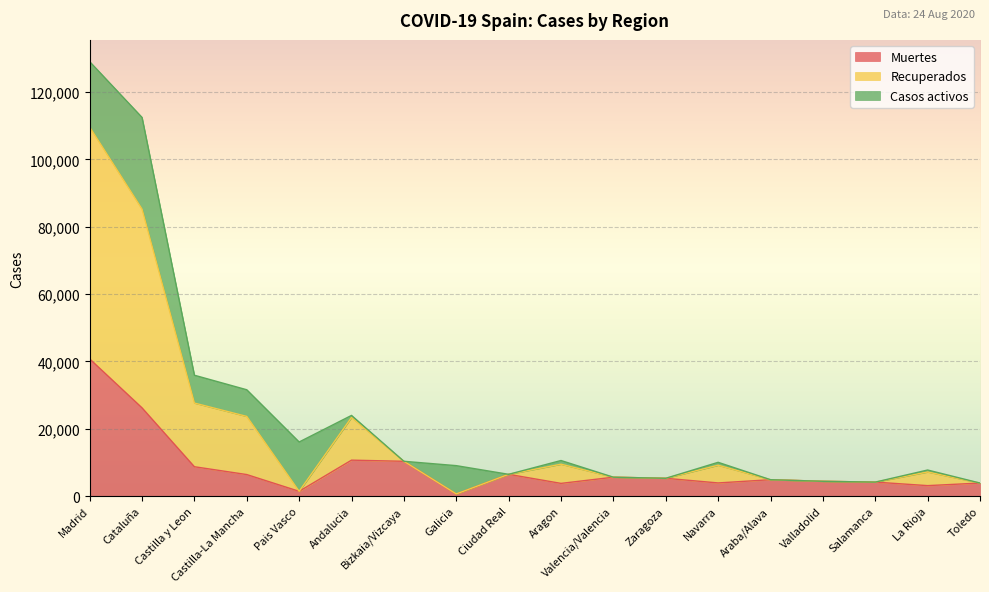

Which category has the lowest value in the Muertes series?

Galicia